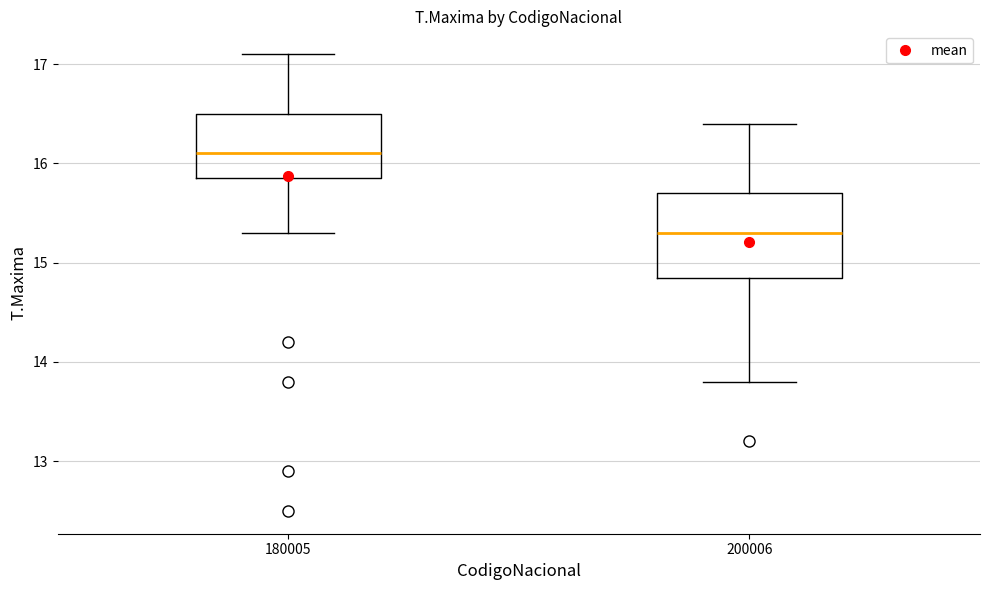

Which box is the tallest, from its lower edge to its upper edge?

200006